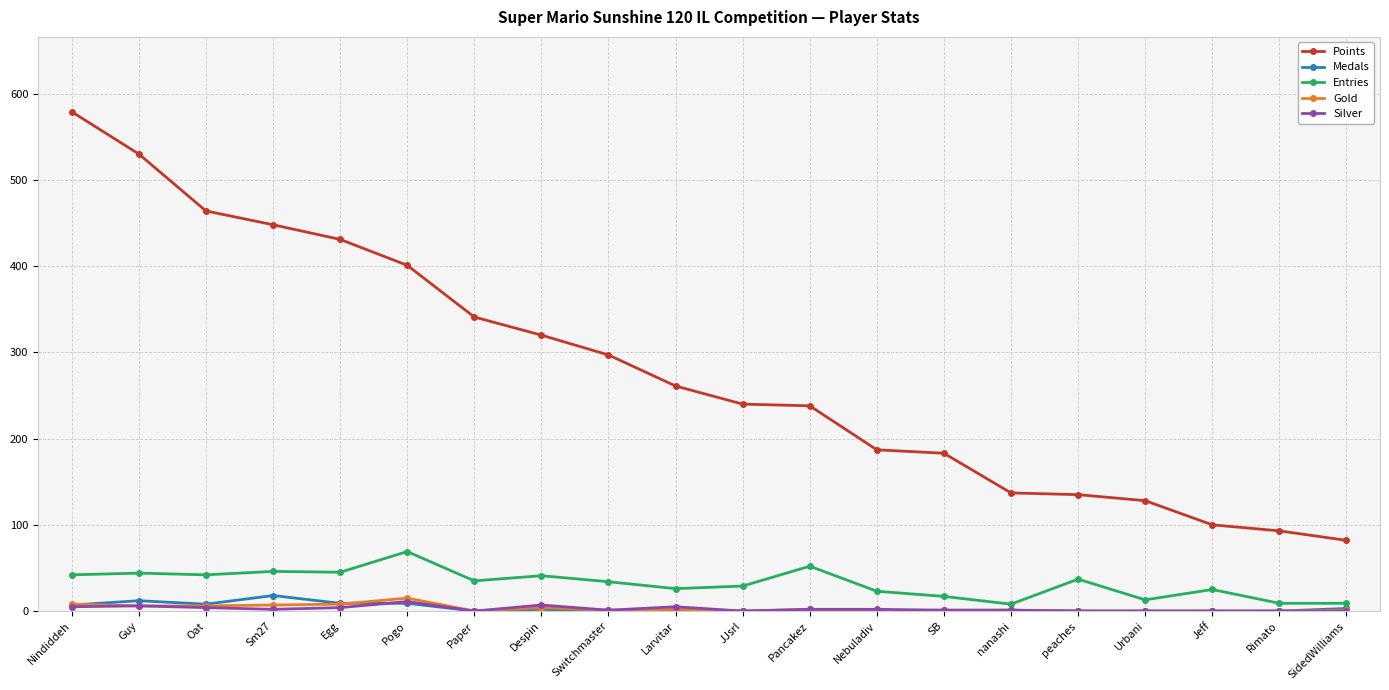

Is it true that Points equals 925 at Guy?

False